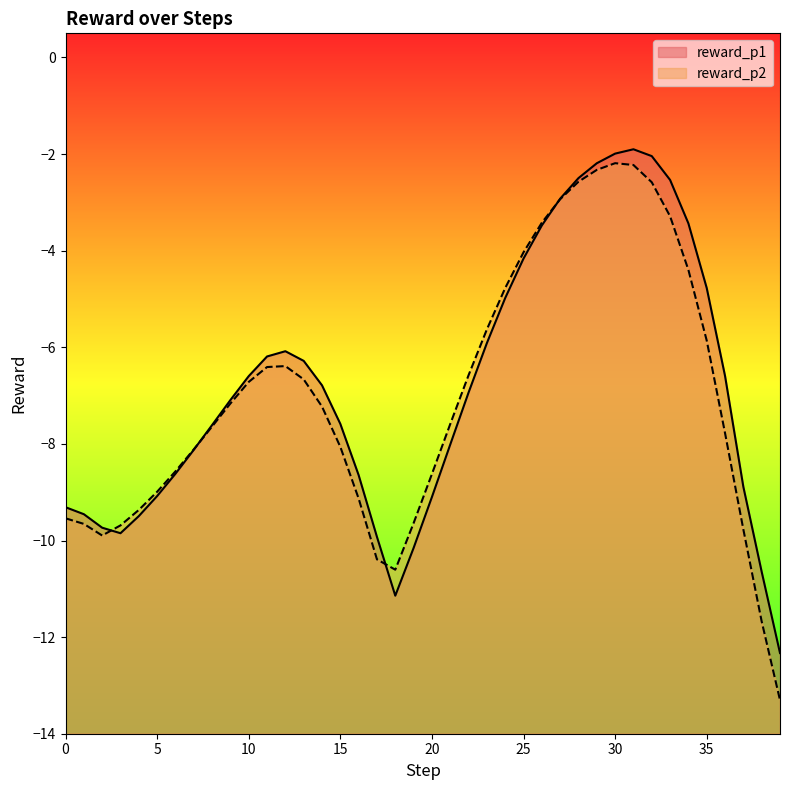

Between 18 and 39, which series saw the biggest shift?

reward_p2